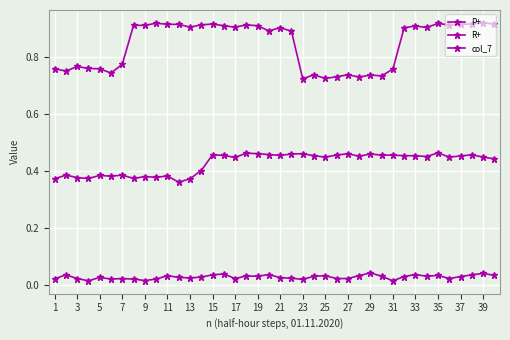

In col_7, how many points are higher than both neighbors (excluding endpoints)?

12